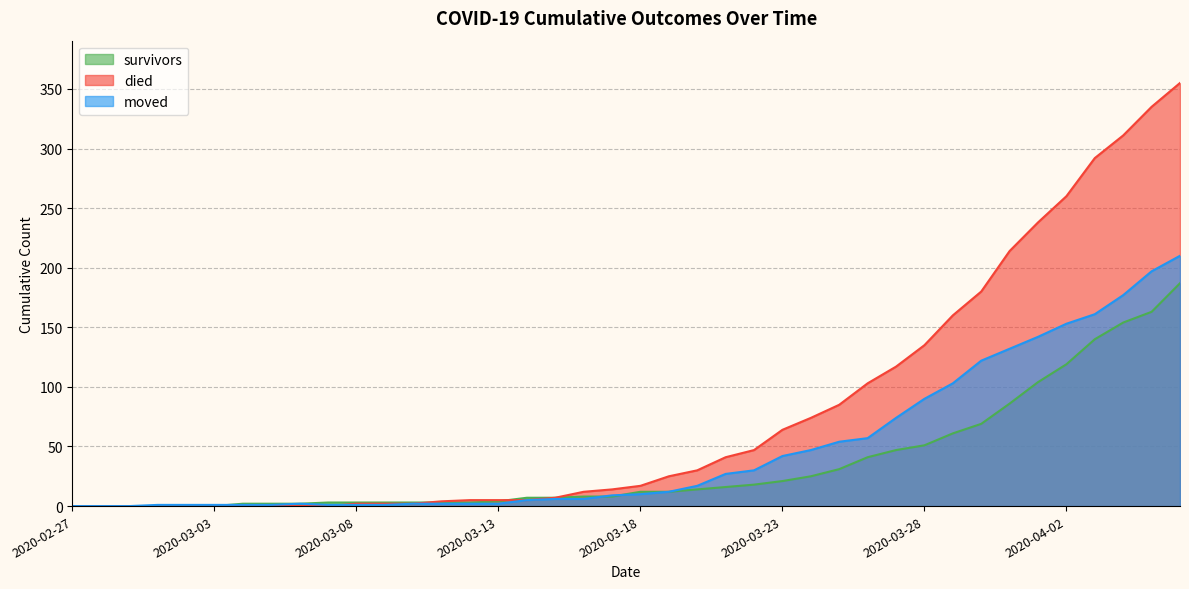

What is the total value across all series at 2020-03-25?

170